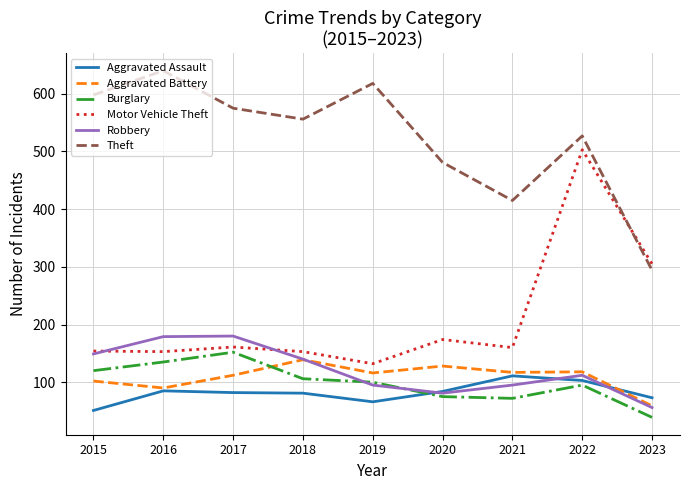

Where is the first local maximum for Theft?

2016